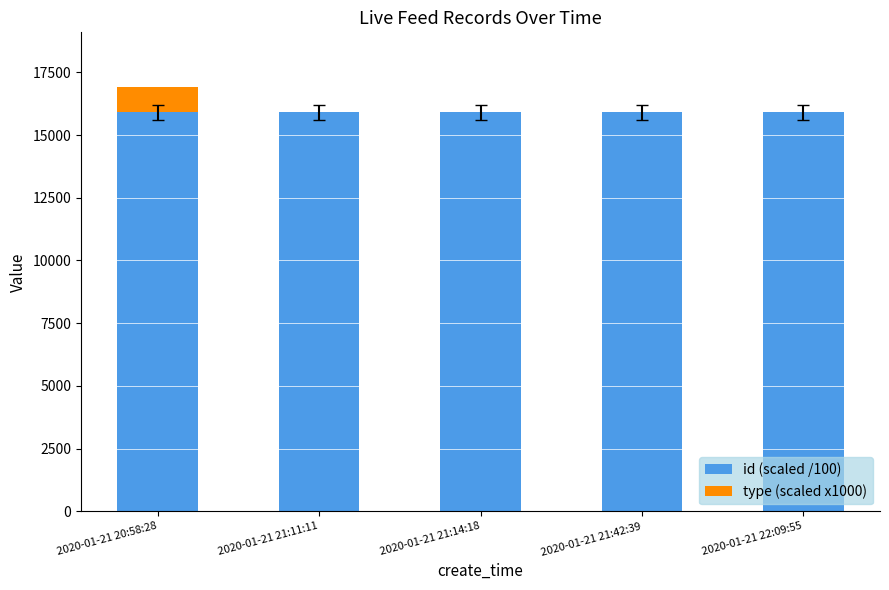

What is the highest value of the id (scaled /100) series?

15909.8